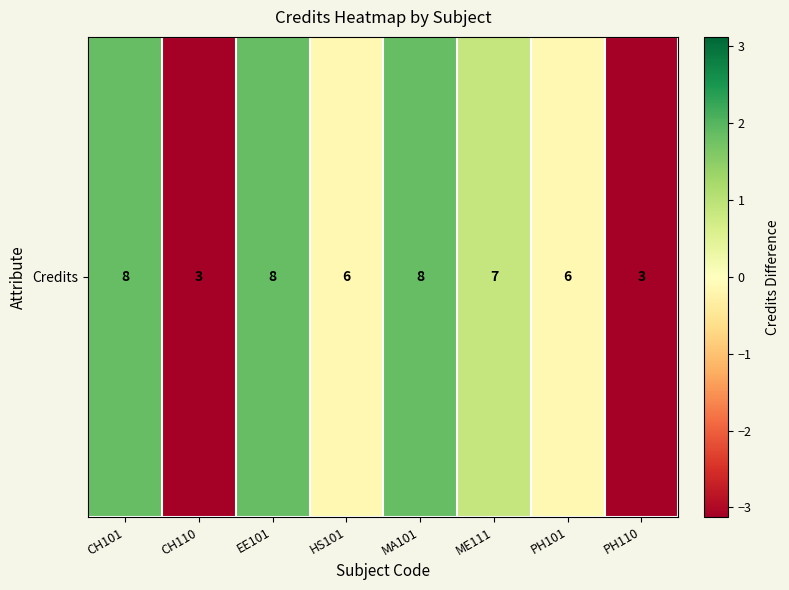

What is the ratio of the value at MA101 to the value at CH101?

1.0